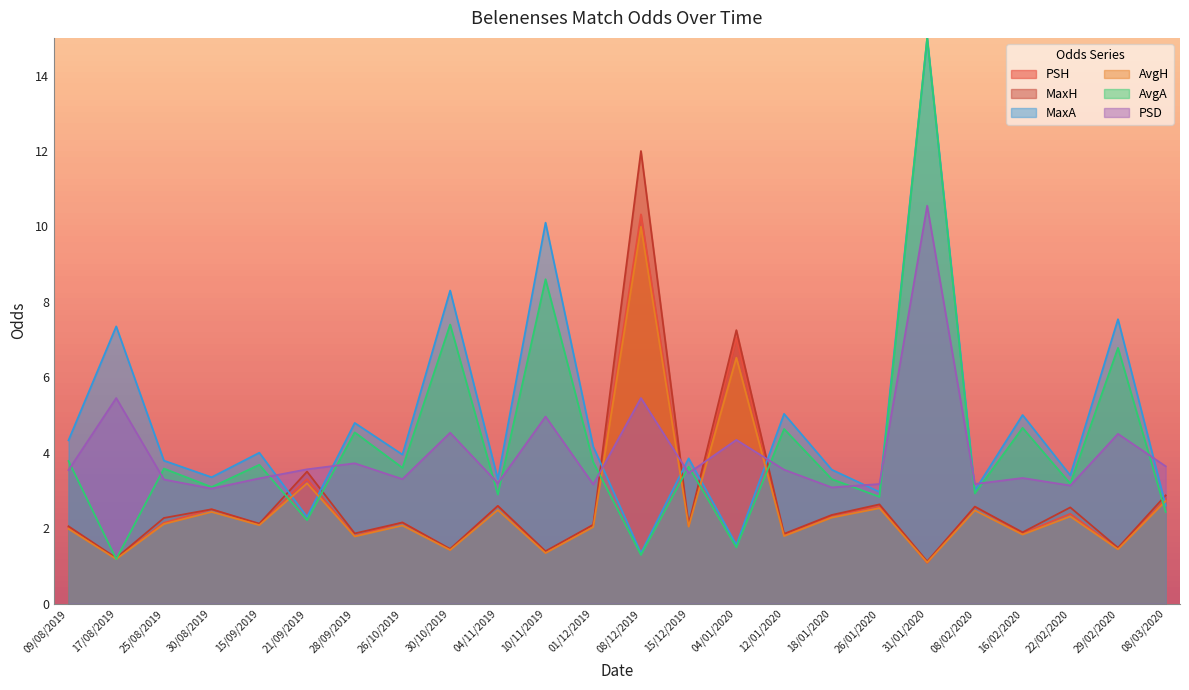

Is it true that MaxH equals 1.4 at 30/10/2019?

True